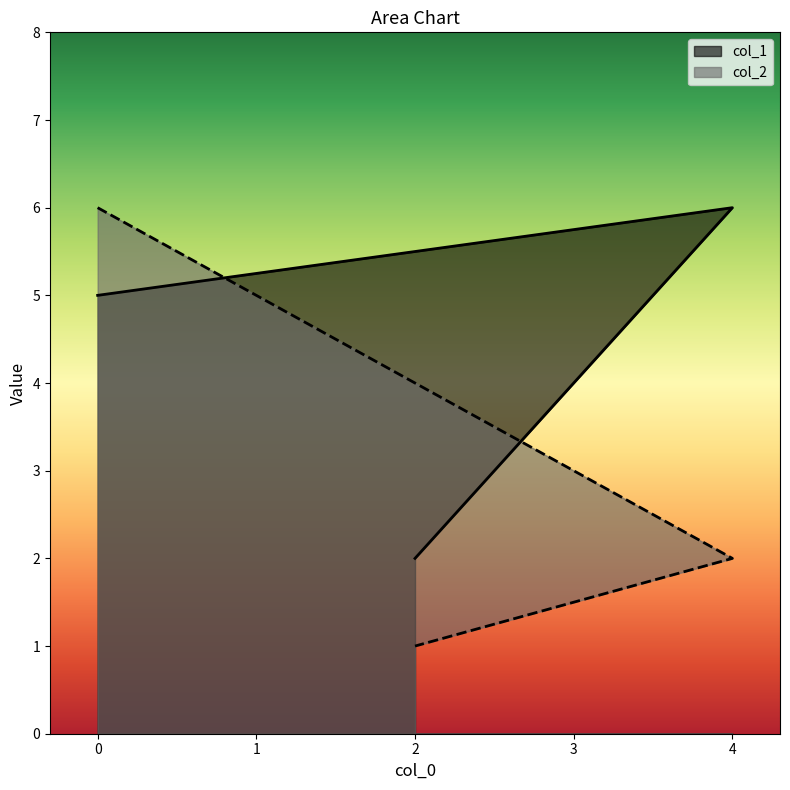

Rank the series by their maximum value, from highest to lowest.

col_1, col_2